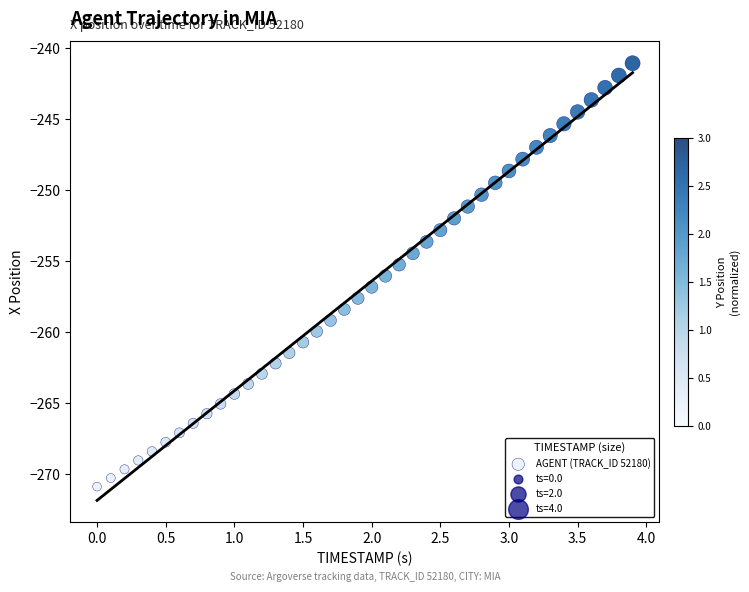

What is the range of X values (max minus min)?

3.9